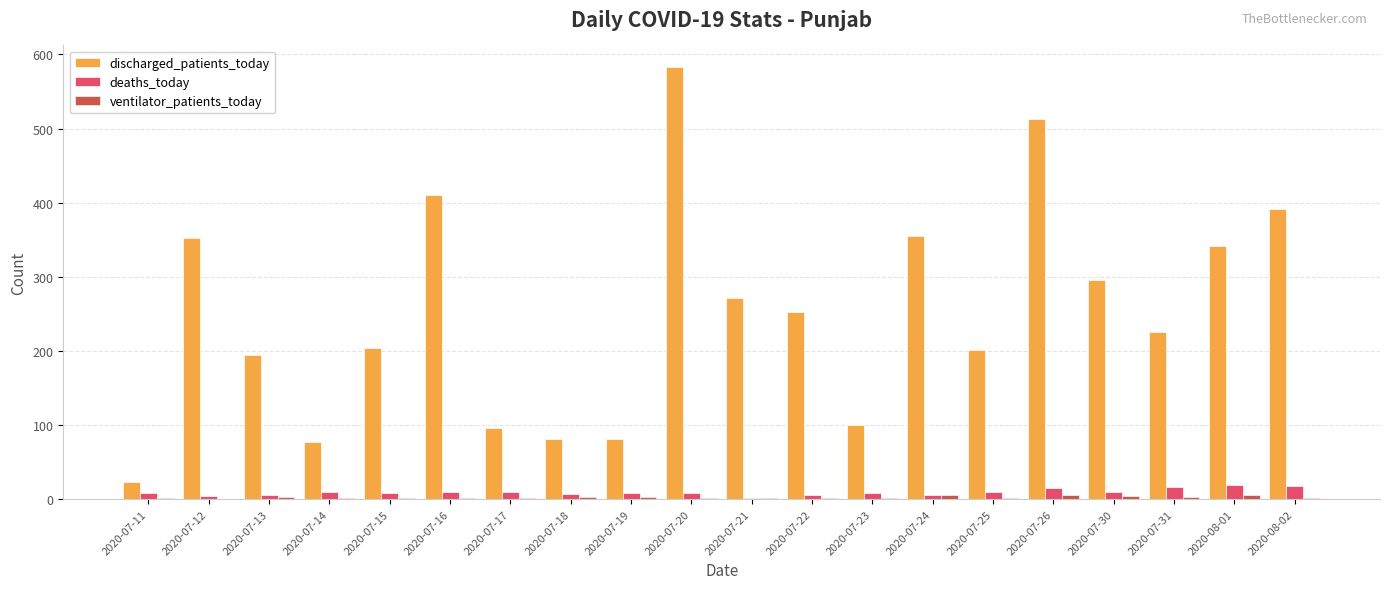

What is the greatest value displayed?

583